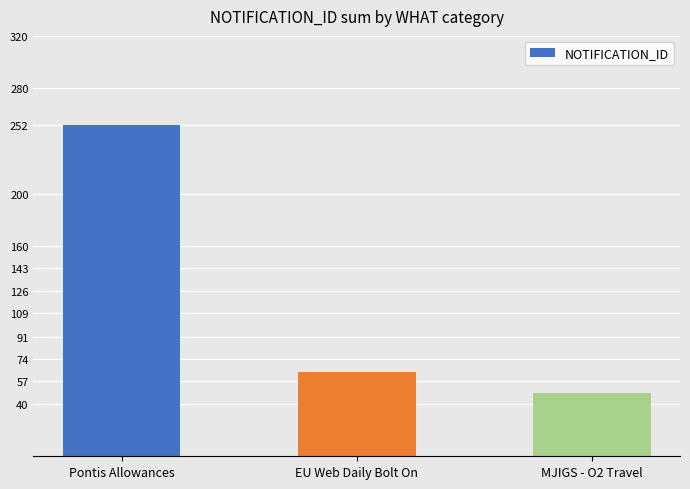

What is the label of the 2nd bar from the right?

EU Web Daily Bolt On